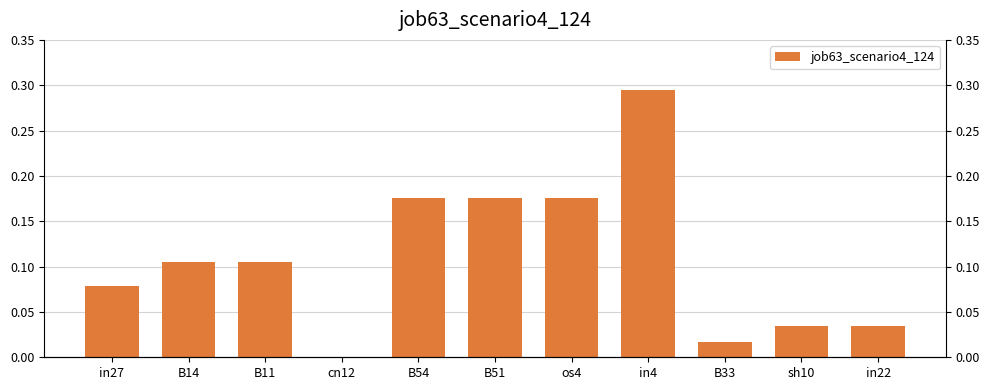

Reading left to right, list all the values displayed in this chart.

0.1	0.1	0.1	0.0	0.2	0.2	0.2	0.3	0.0	0.0	0.0